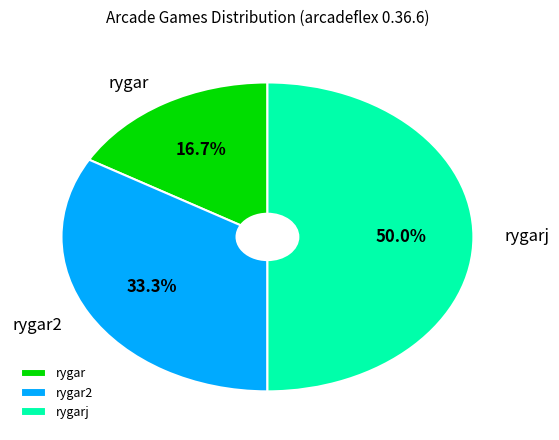

Combined, what portion of the pie is rygar2 and rygarj?

83.3%